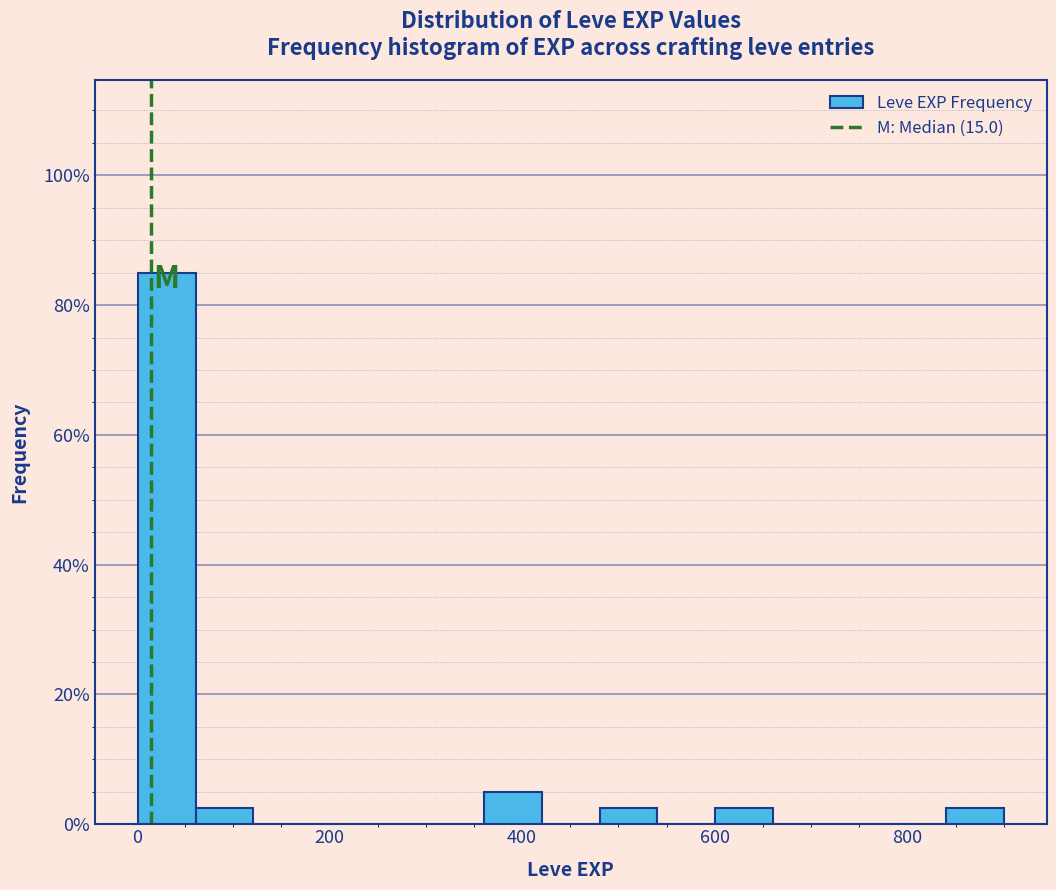

Around what value on the x-axis is the tallest bar? Give the approximate position of its centre, as read against the axis.

40